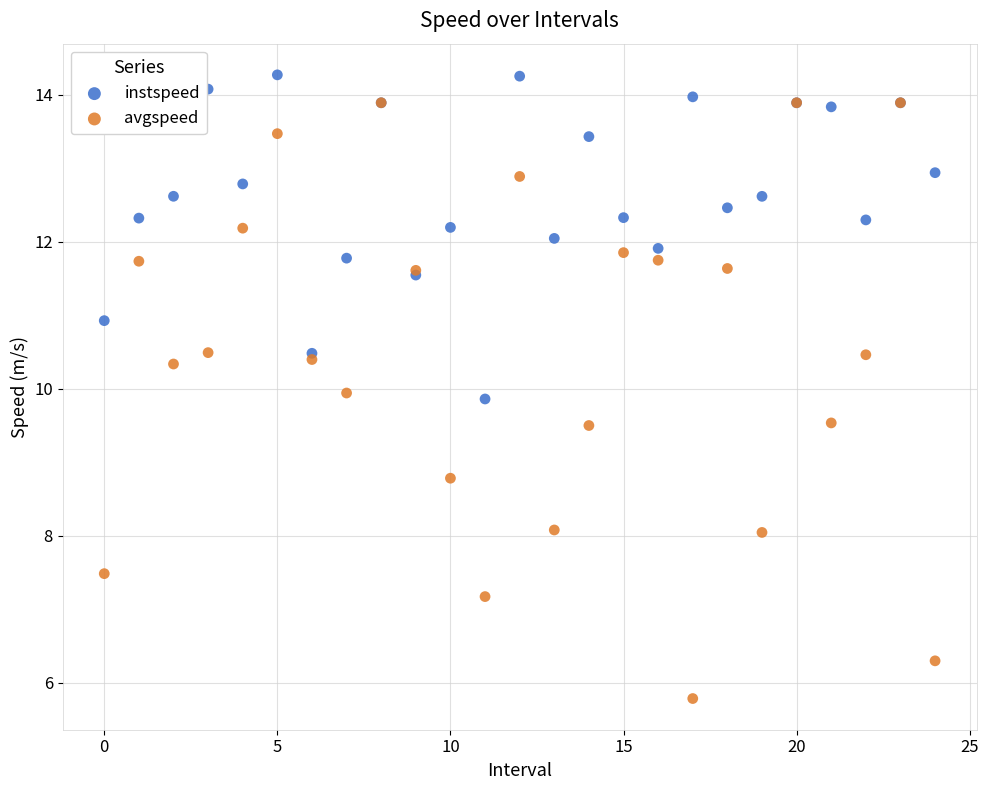

In the avgspeed series, what Y value is closest to 9?

8.8